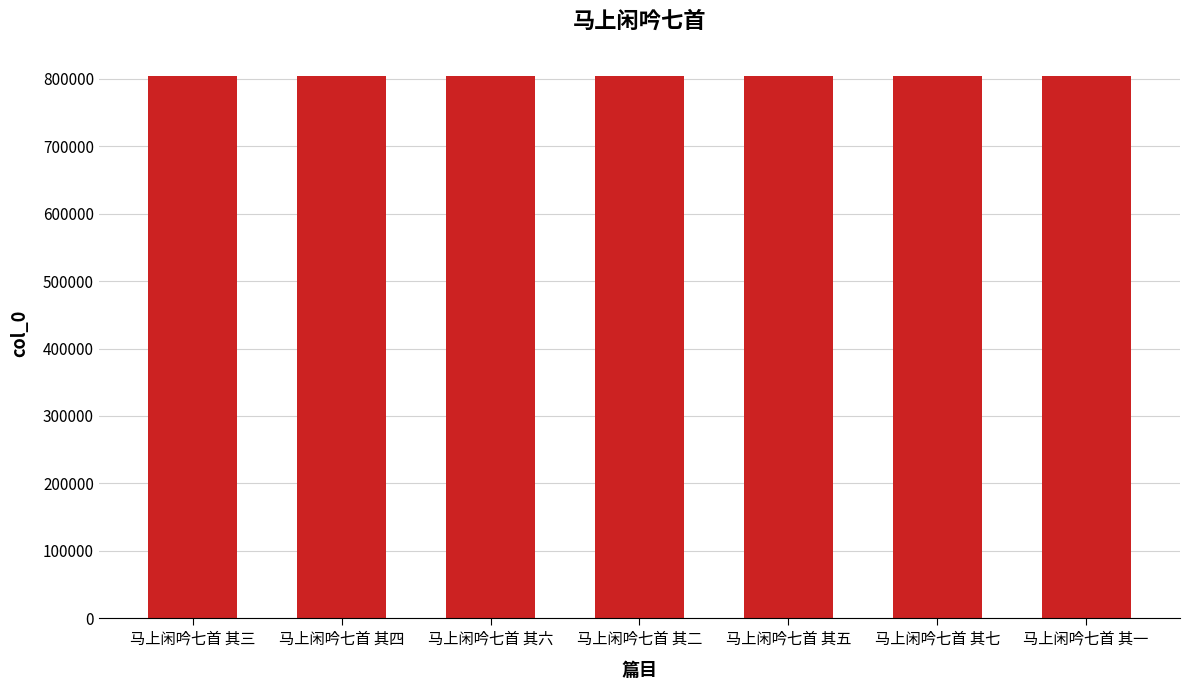

Count the number of data series in this chart.

1